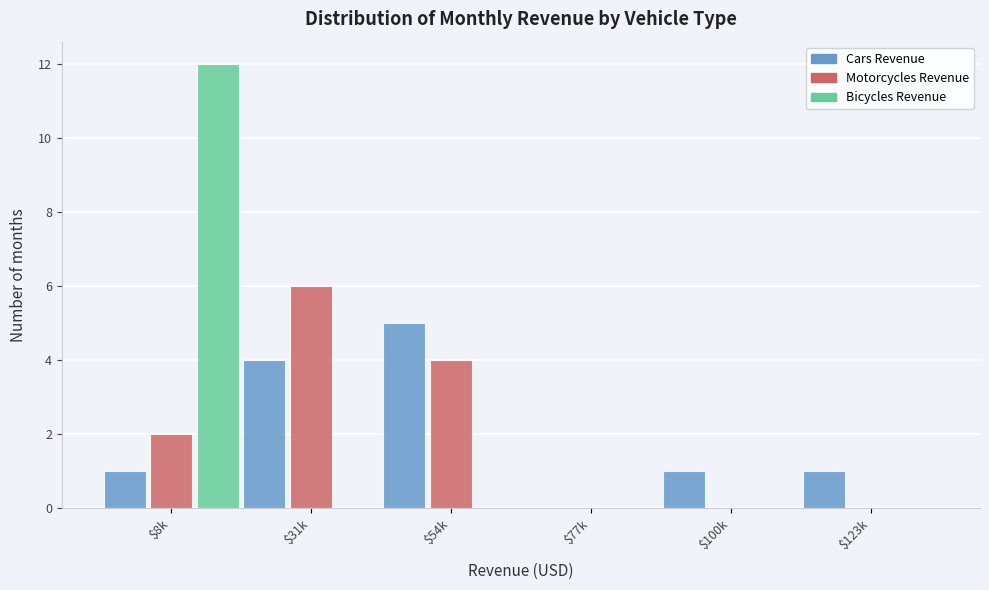

What is the approximate value of Cars Revenue at $54k?

5